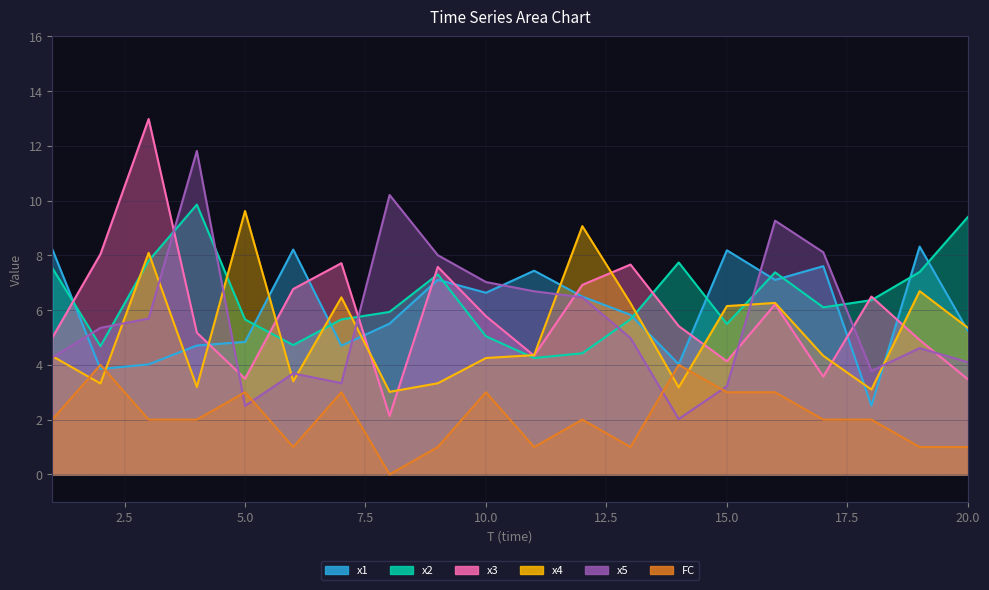

Rank the series by their maximum value, from highest to lowest.

x3, x5, x2, x4, x1, FC